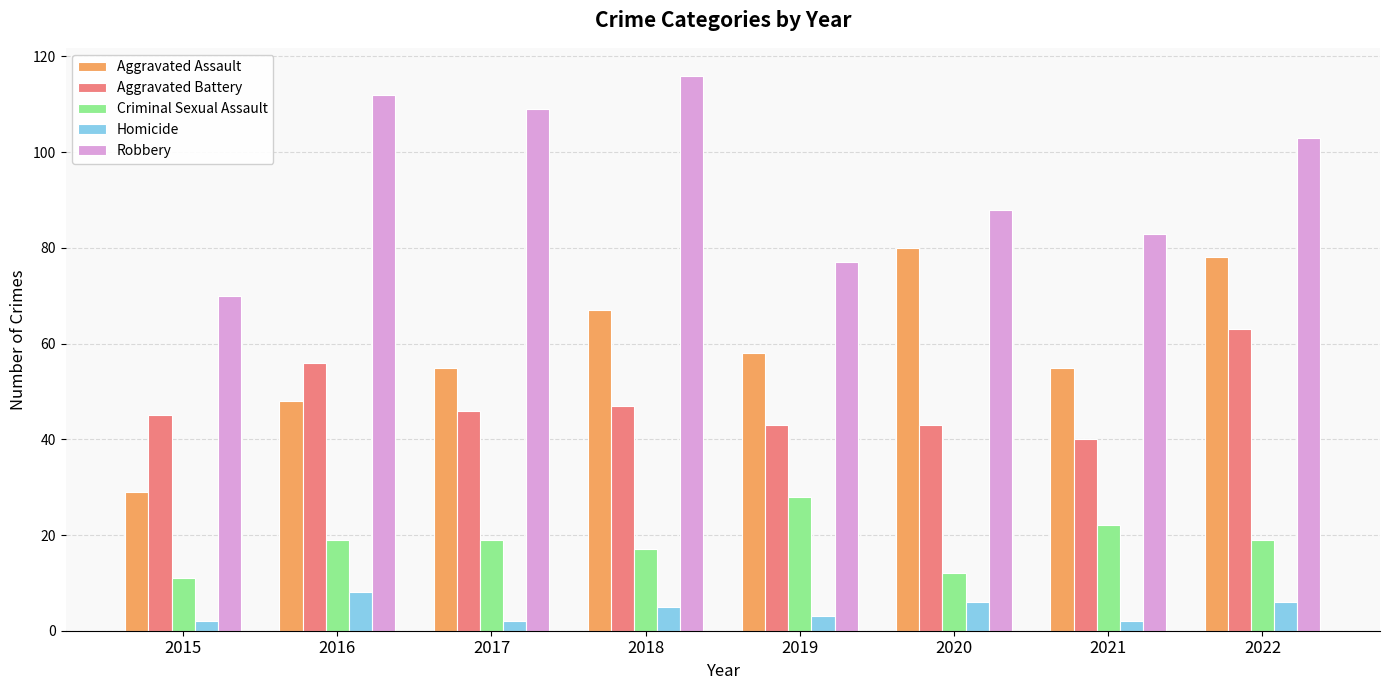

Reading right to left, extract all data points from this chart.

Aggravated Assault: 78	55	80	58	67	55	48	29
Aggravated Battery: 63	40	43	43	47	46	56	45
Criminal Sexual Assault: 19	22	12	28	17	19	19	11
Homicide: 6	2	6	3	5	2	8	2
Robbery: 103	83	88	77	116	109	112	70